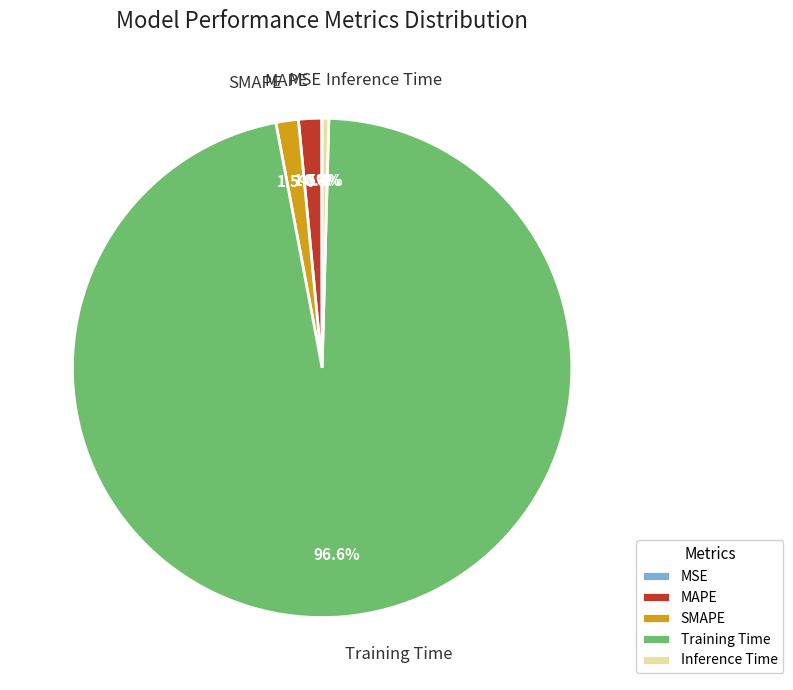

What is the largest slice in the pie chart?

Training Time